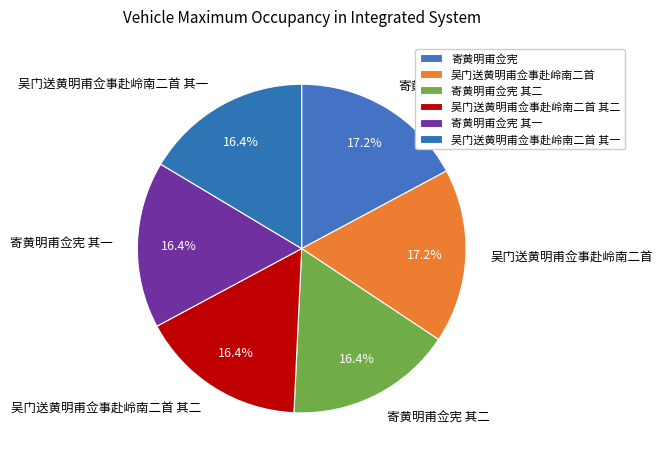

How many segments does this pie chart have?

6